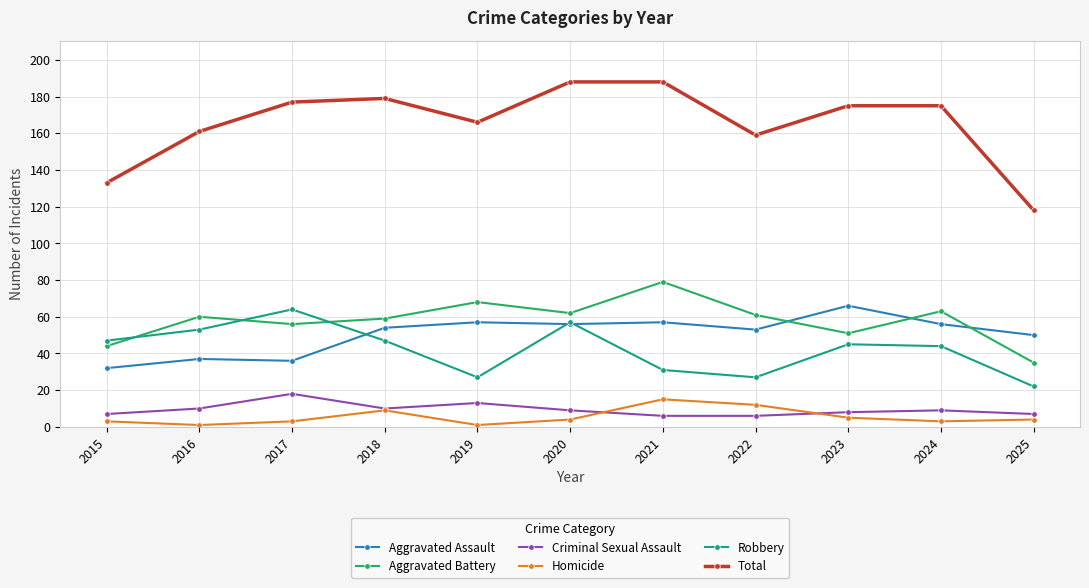

What is the maximum value shown in the chart?

188